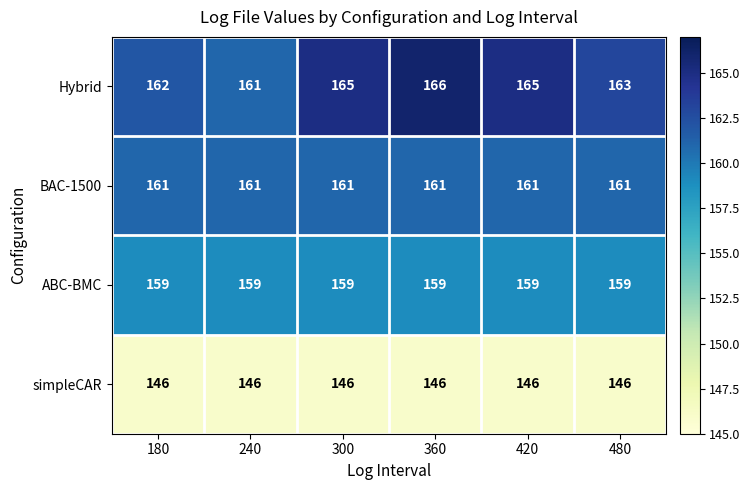

What value does the ABC-BMC series have at 180?

159